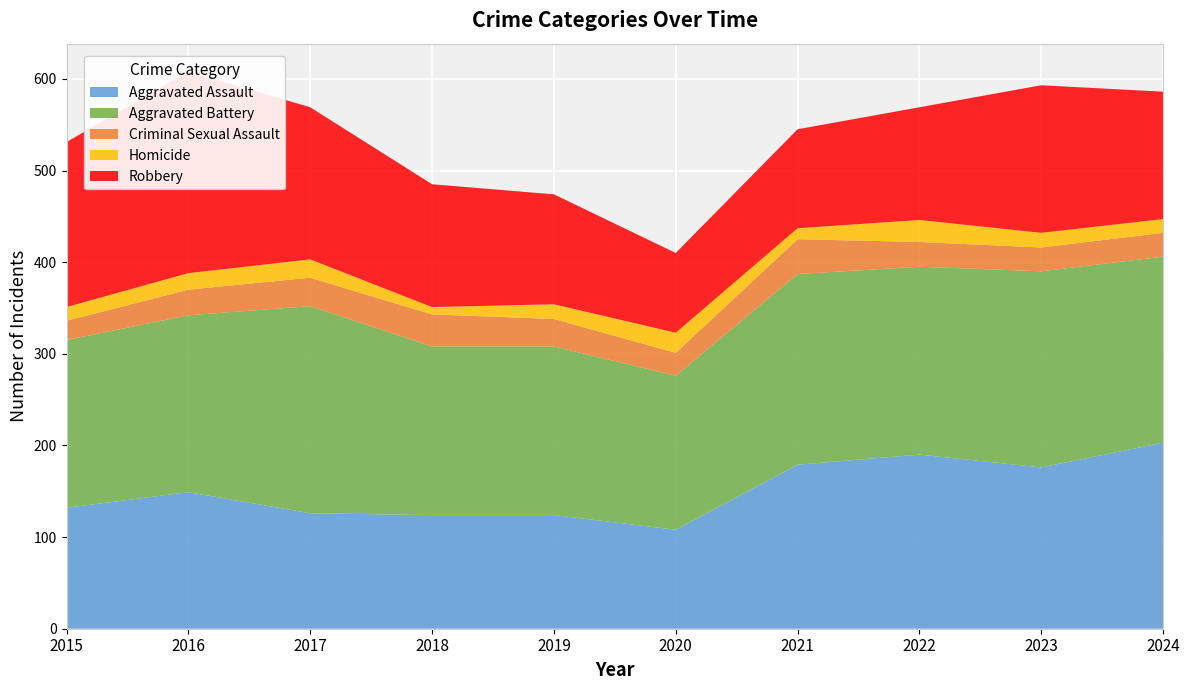

Reading left to right, what are all the values shown in this chart?

Aggravated Assault: 132	149	126	124	124	108	179	190	176	203
Aggravated Battery: 183	193	226	184	184	168	208	205	214	203
Criminal Sexual Assault: 21	28	31	35	30	25	38	27	26	26
Homicide: 15	18	20	8	16	22	12	24	16	15
Robbery: 180	220	166	134	120	87	108	123	161	139